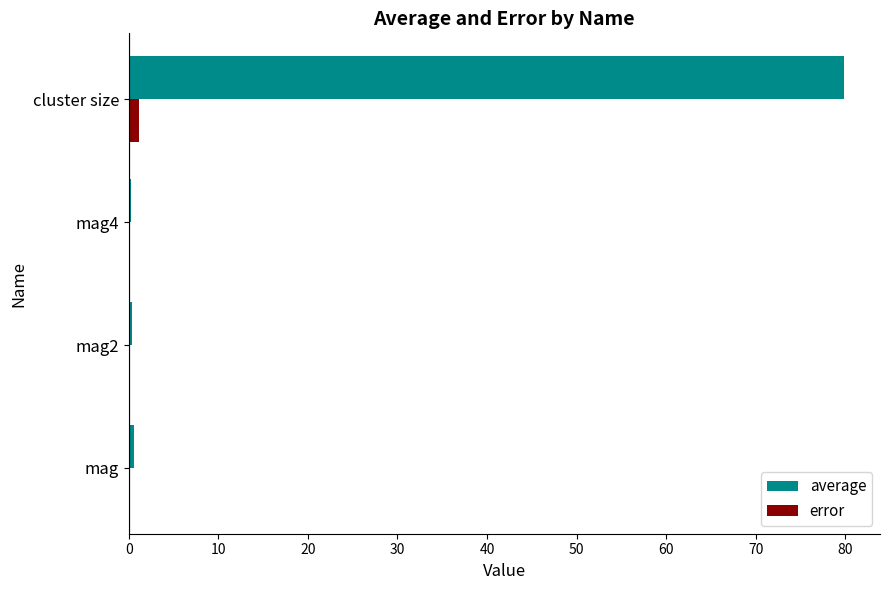

At which category is the sum across all series the highest?

cluster size